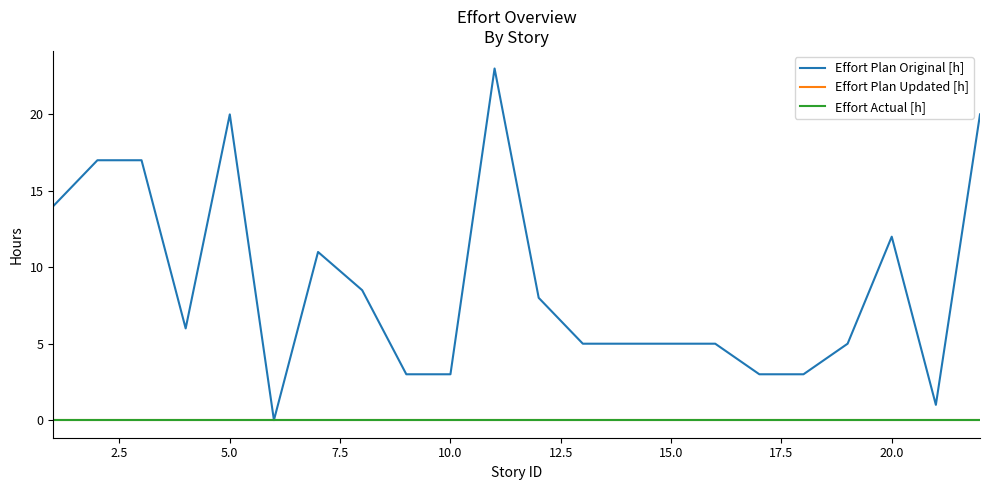

Does the chart display data point markers on the line(s)?

No